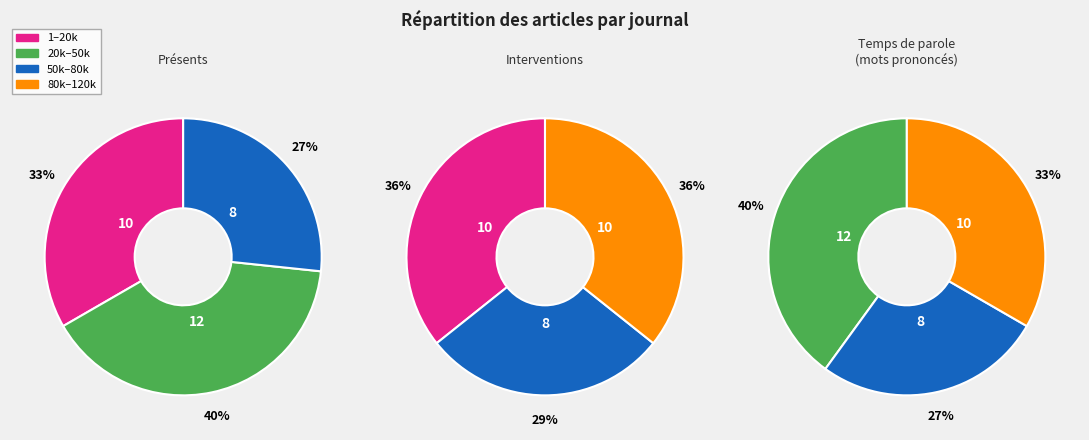

Is RSC ADVANCES the majority of the pie?

No